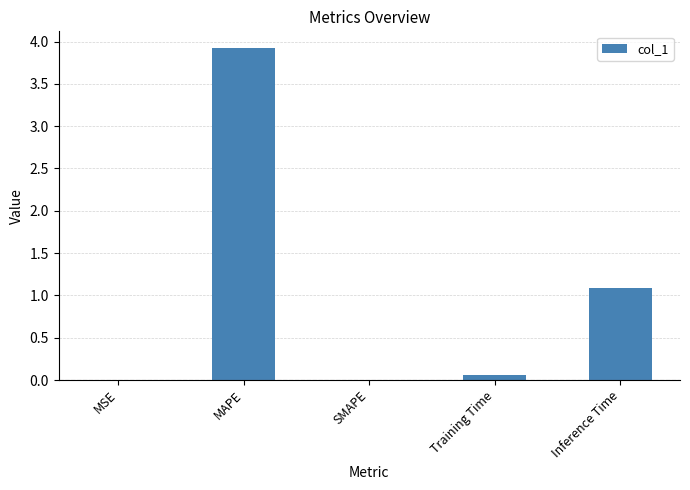

What is the sum of all values?

5.1